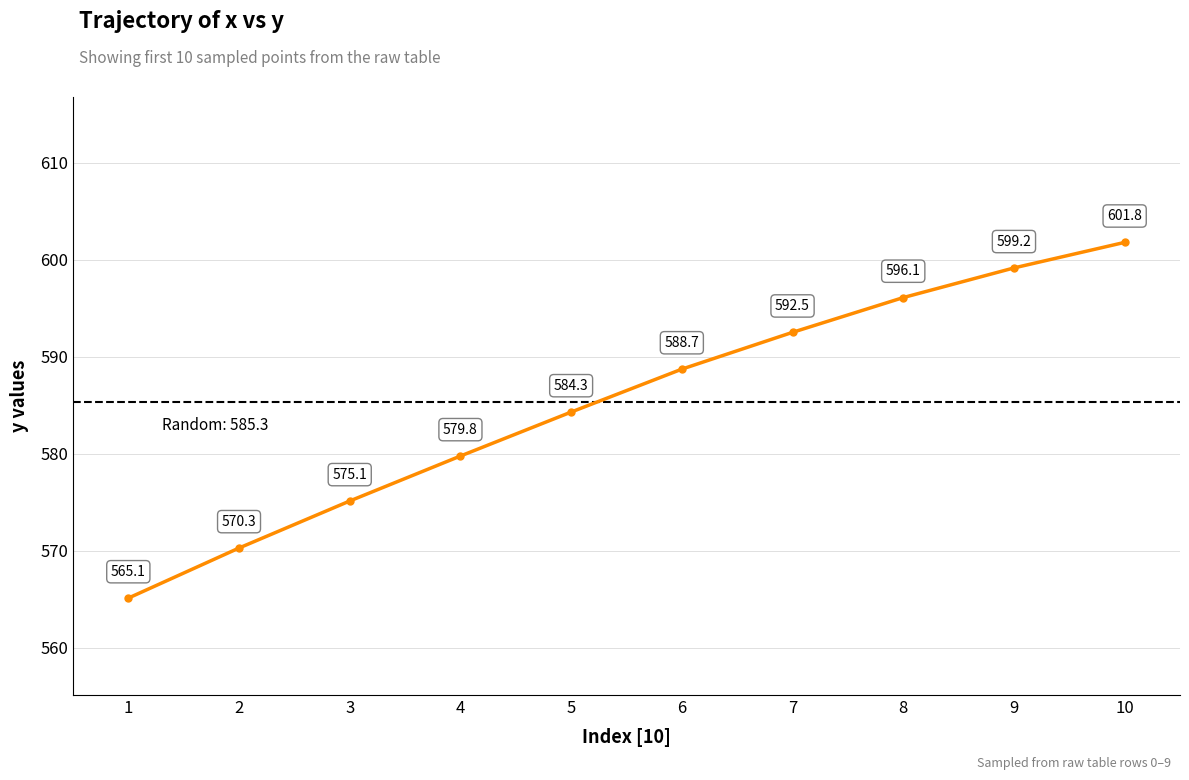

What is the value of the 9th point from the left?

599.2